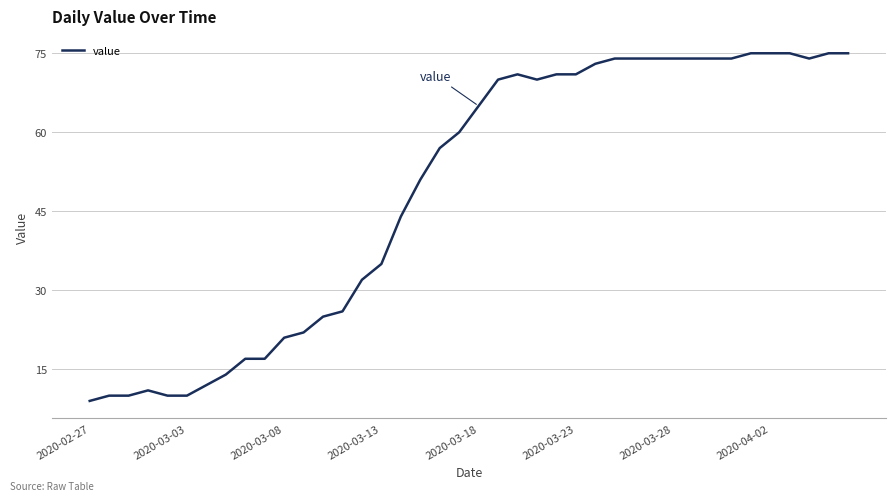

What is the maximum value shown in the chart?

75